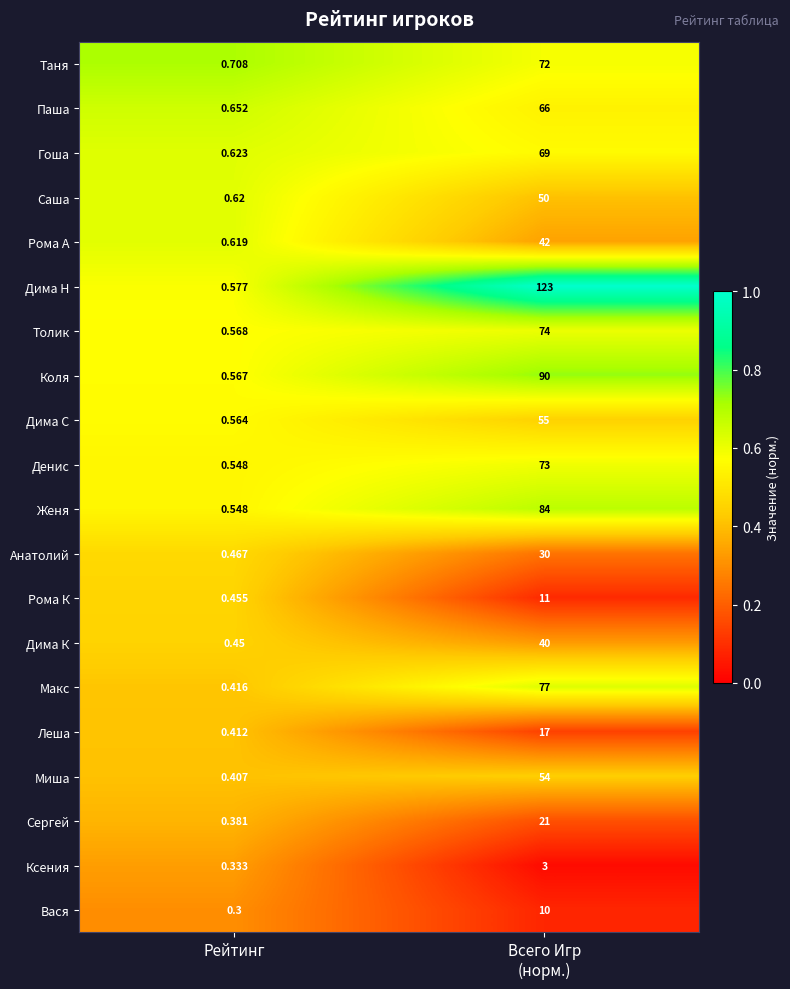

Rank the series by their maximum value, from lowest to highest.

Ксения, Вася, Рома К, Леша, Сергей, Анатолий, Дима К, Рома А, Саша, Миша, Дима С, Паша, Гоша, Таня, Денис, Толик, Макс, Женя, Коля, Дима Н